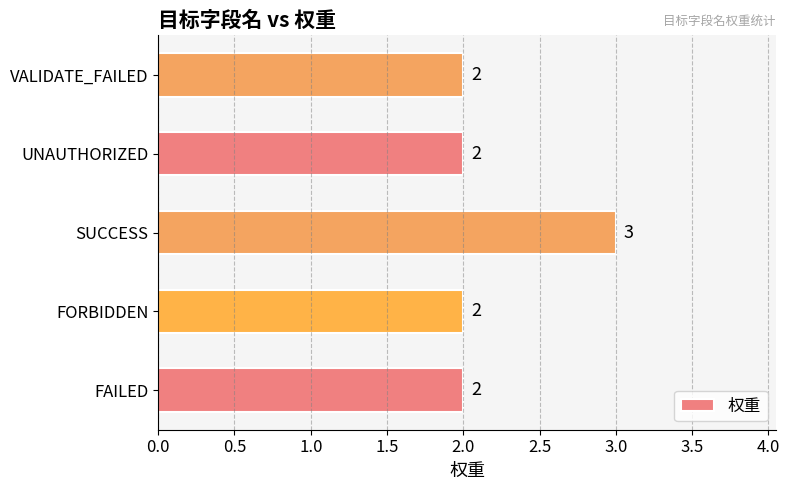

What is the sum of all values?

11